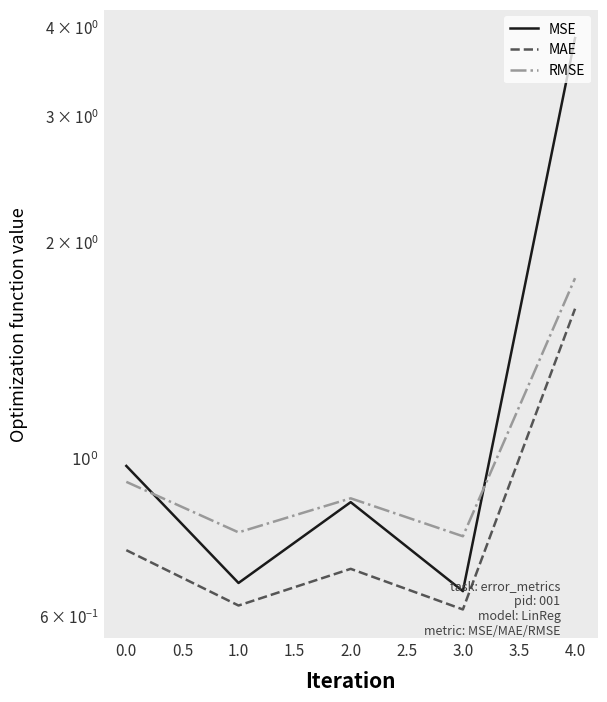

Reading right to left, list all the values displayed in this chart.

MSE: 3.9	0.7	0.9	0.7	1.0
MAE: 1.6	0.6	0.7	0.6	0.7
RMSE: 1.8	0.8	0.9	0.8	0.9